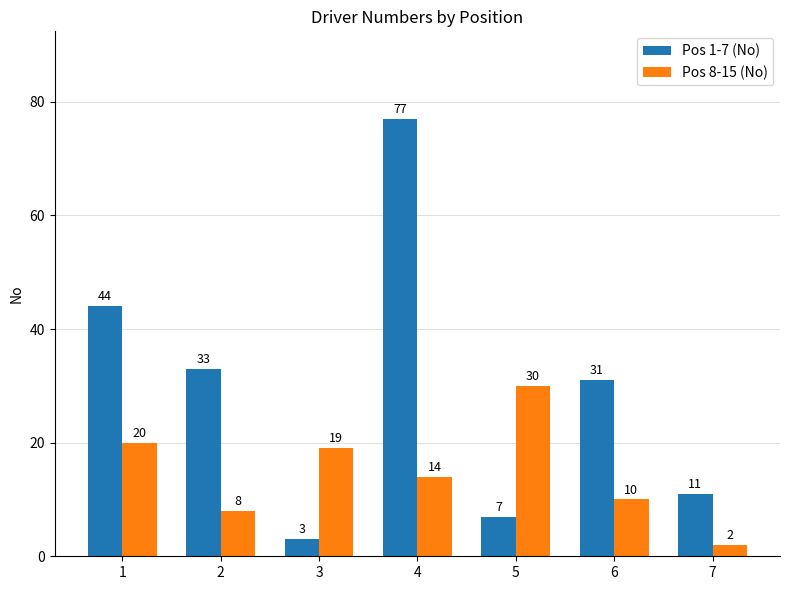

At which category does the chart reach its peak across all series?

4